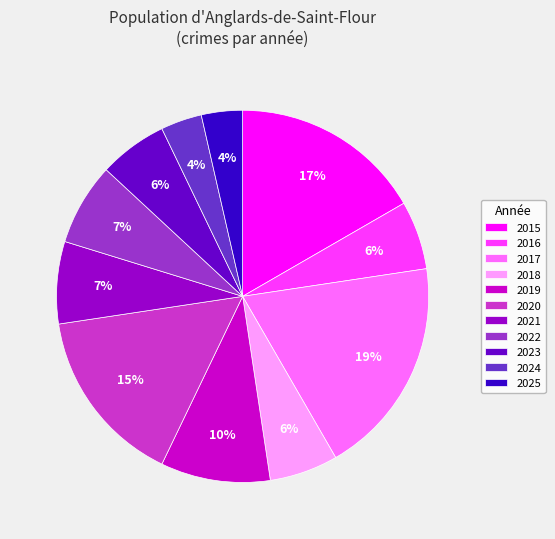

Count the number of slices in the pie.

11